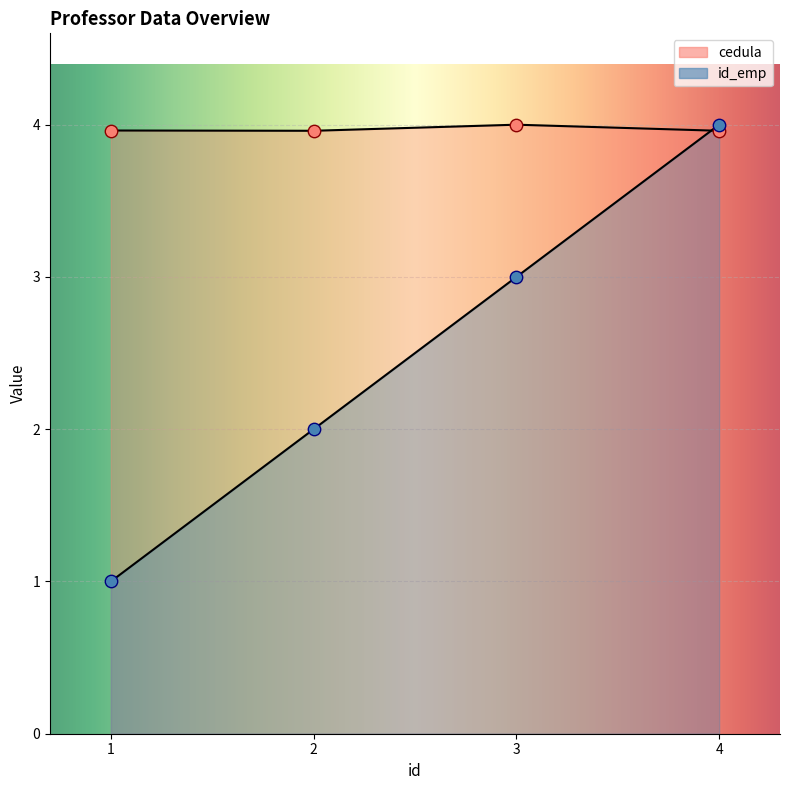

What is the total value across all series at 2?

6.0